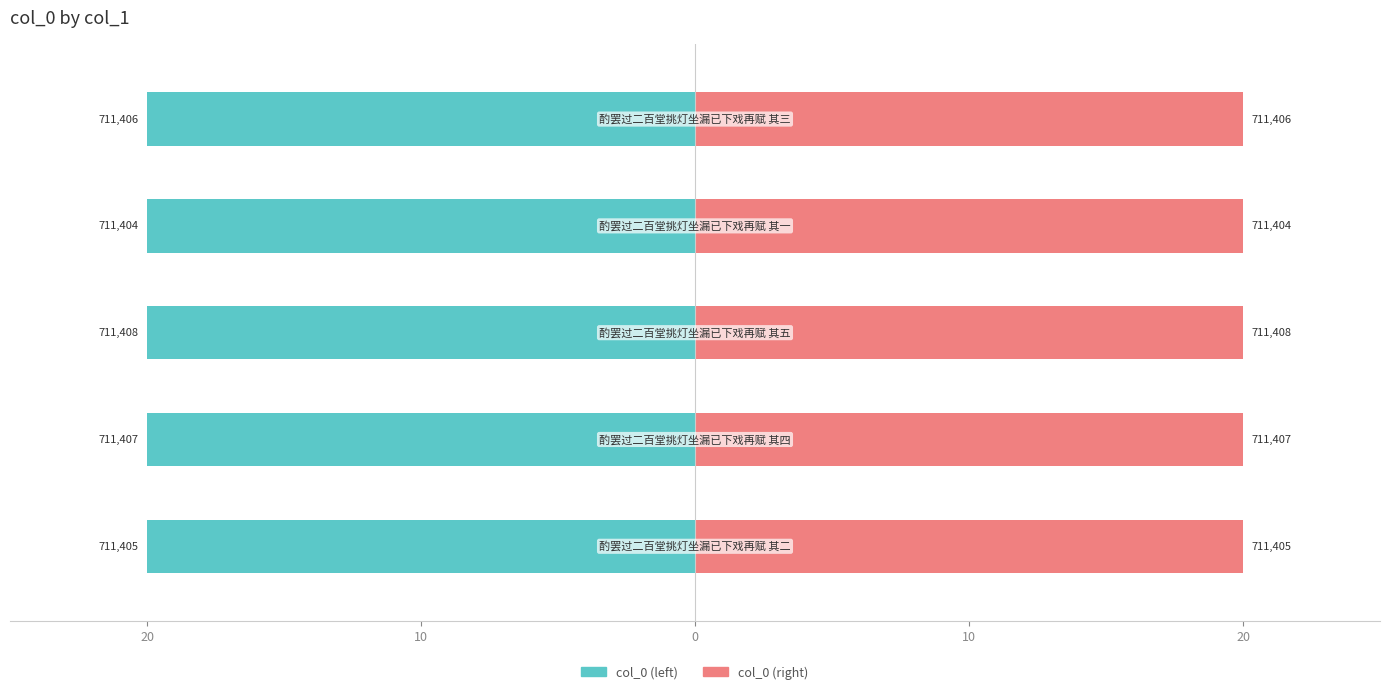

Reading right to left, list all the values displayed in this chart.

col_0 (left): 10=-20.0	0=-20.0	10=-20.0	20=-20.0	30=-20.0
col_0 (right): 10=20.0	0=20.0	10=20.0	20=20.0	30=20.0